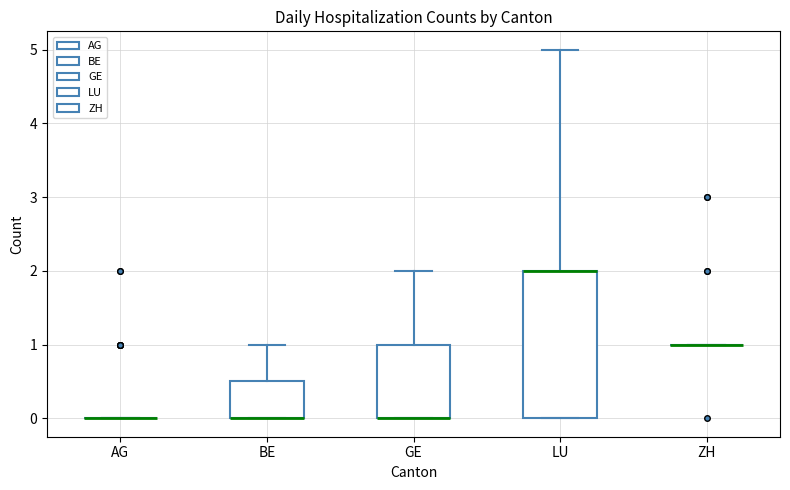

Comparing the boxes themselves (not the whiskers), which one is the tallest?

LU